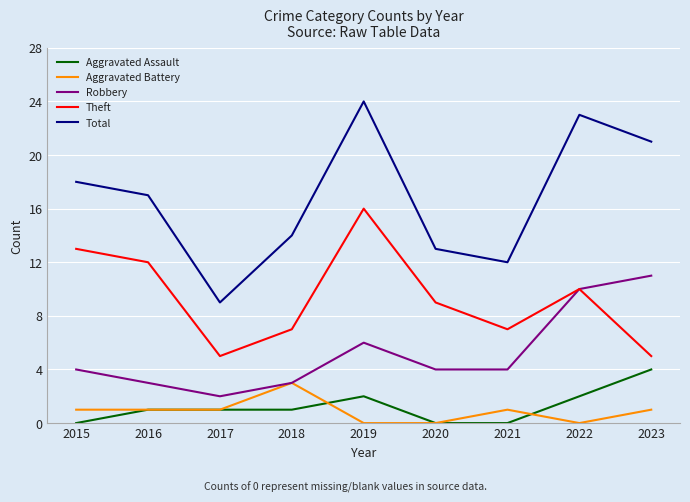

Count the number of categories in the chart.

9